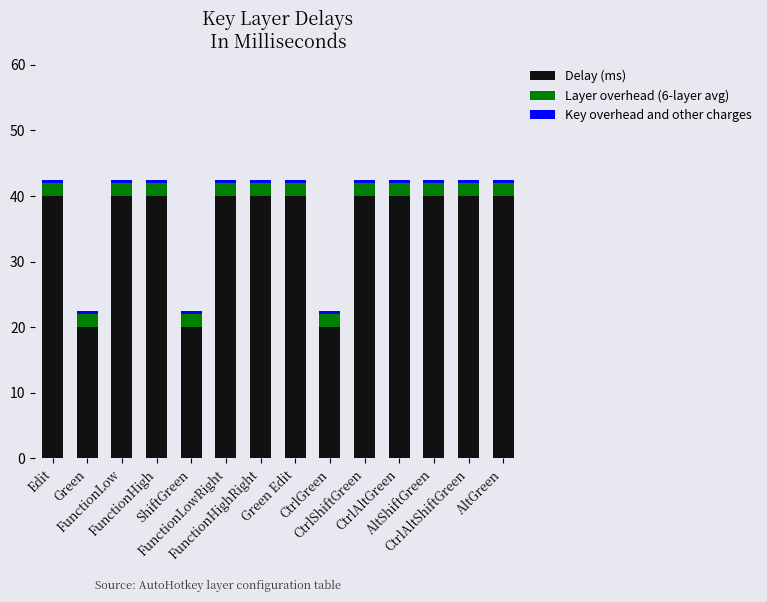

What is the difference between the maximum and minimum values in the Delay (ms) series?

20.0